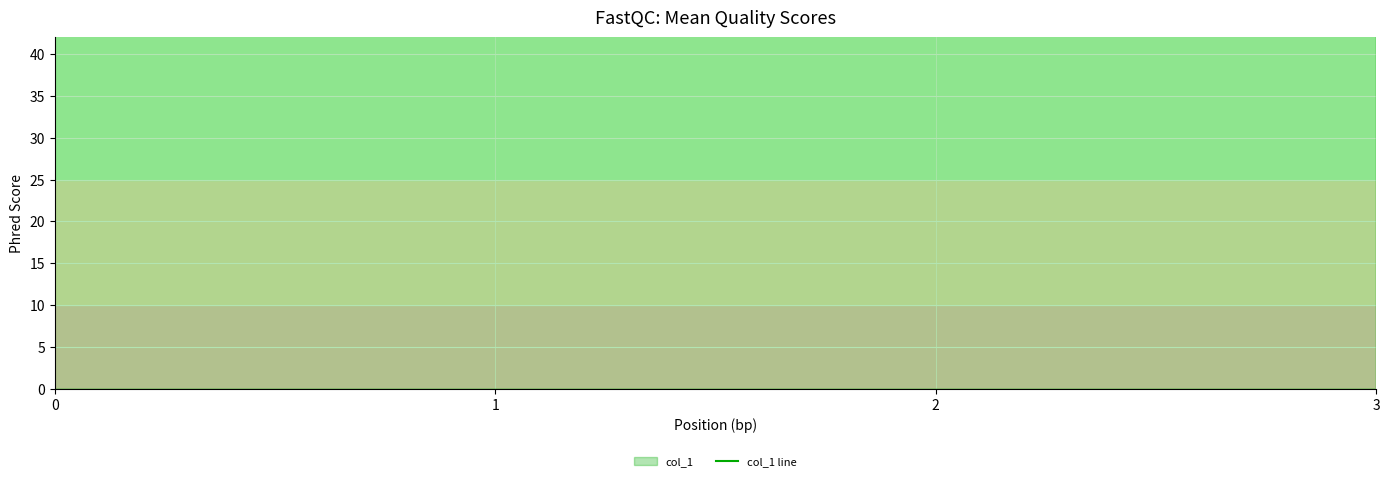

Between 1 and 2, which is larger?

2